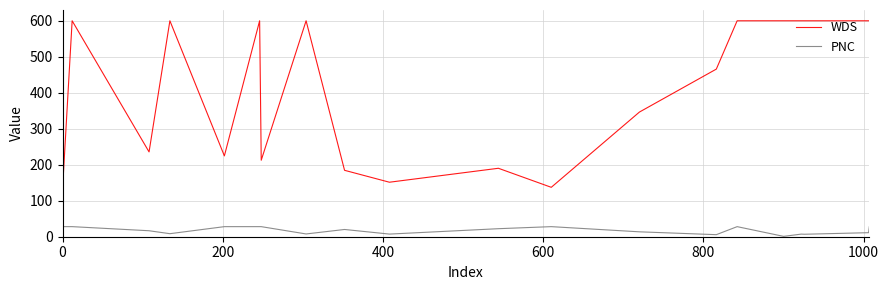

Which series has the largest total across all categories?

WDS